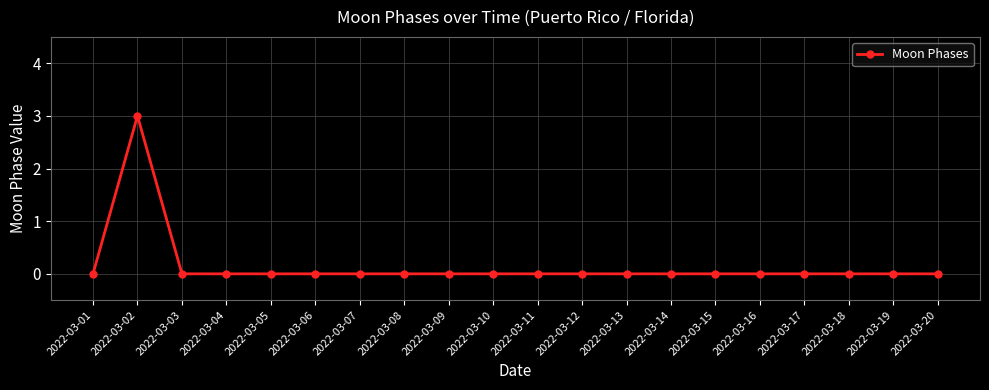

Reading left to right, transcribe all the data shown in this chart.

2022-03-01=0	2022-03-02=3	2022-03-03=0	2022-03-04=0	2022-03-05=0	2022-03-06=0	2022-03-07=0	2022-03-08=0	2022-03-09=0	2022-03-10=0	2022-03-11=0	2022-03-12=0	2022-03-13=0	2022-03-14=0	2022-03-15=0	2022-03-16=0	2022-03-17=0	2022-03-18=0	2022-03-19=0	2022-03-20=0